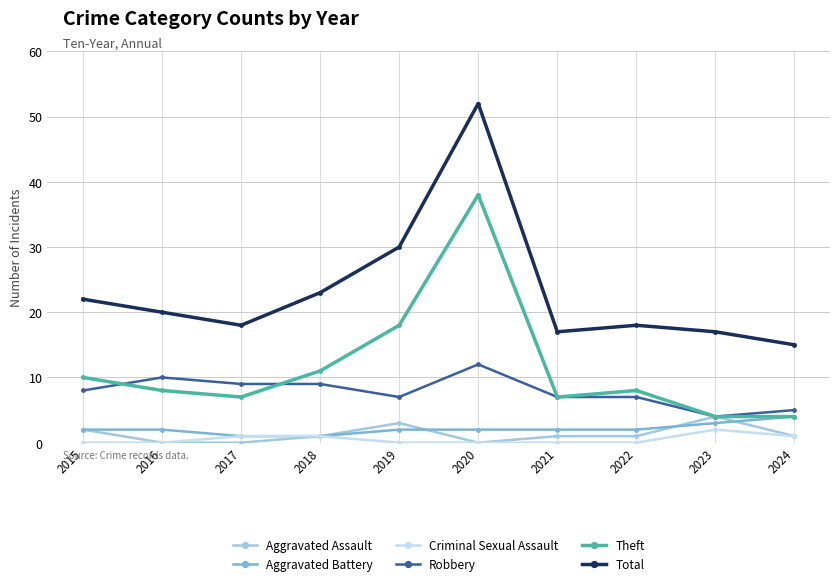

True or false: Theft has a value of 11 at 2018.

True